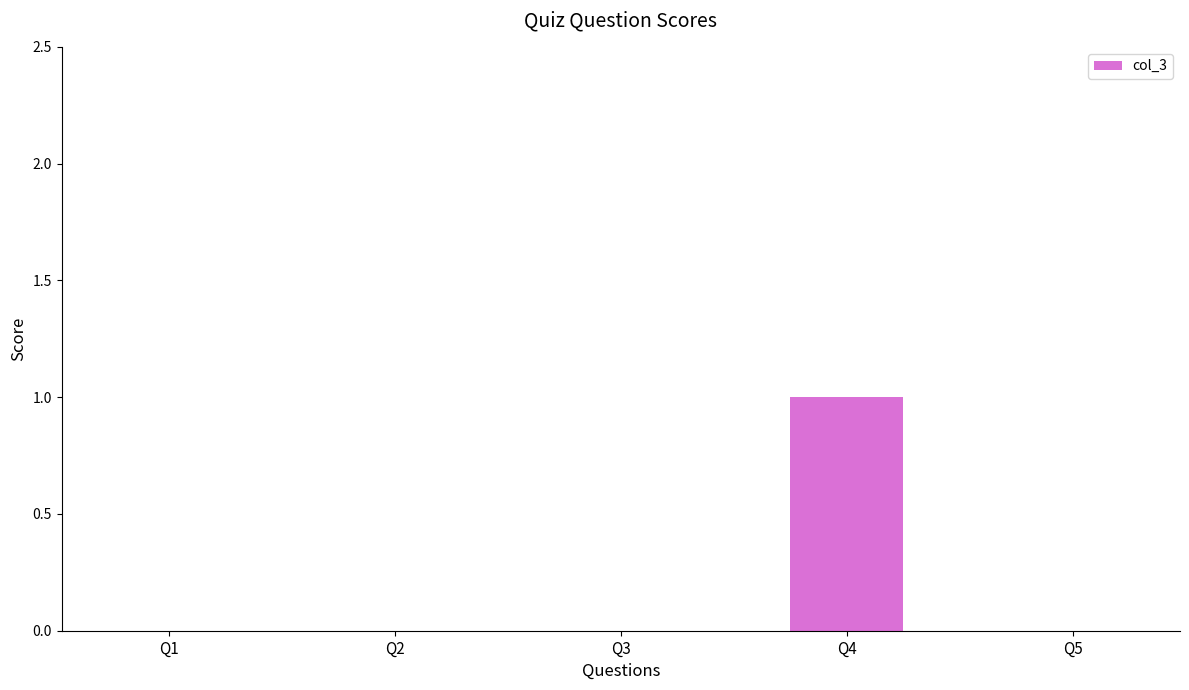

Which category has the highest value across all series?

Q4